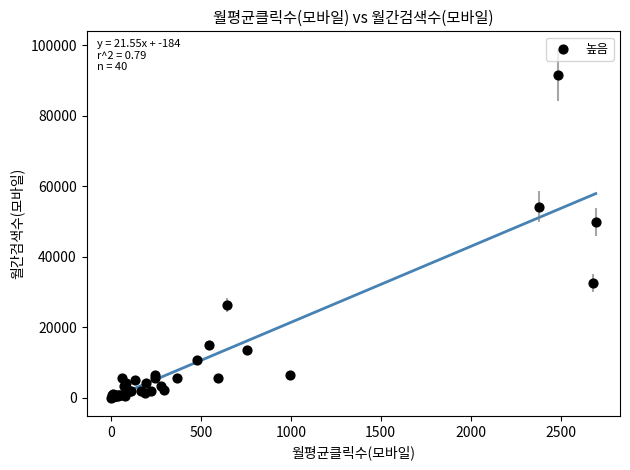

What Y value in the scatter plot is closest to 45810?

49700